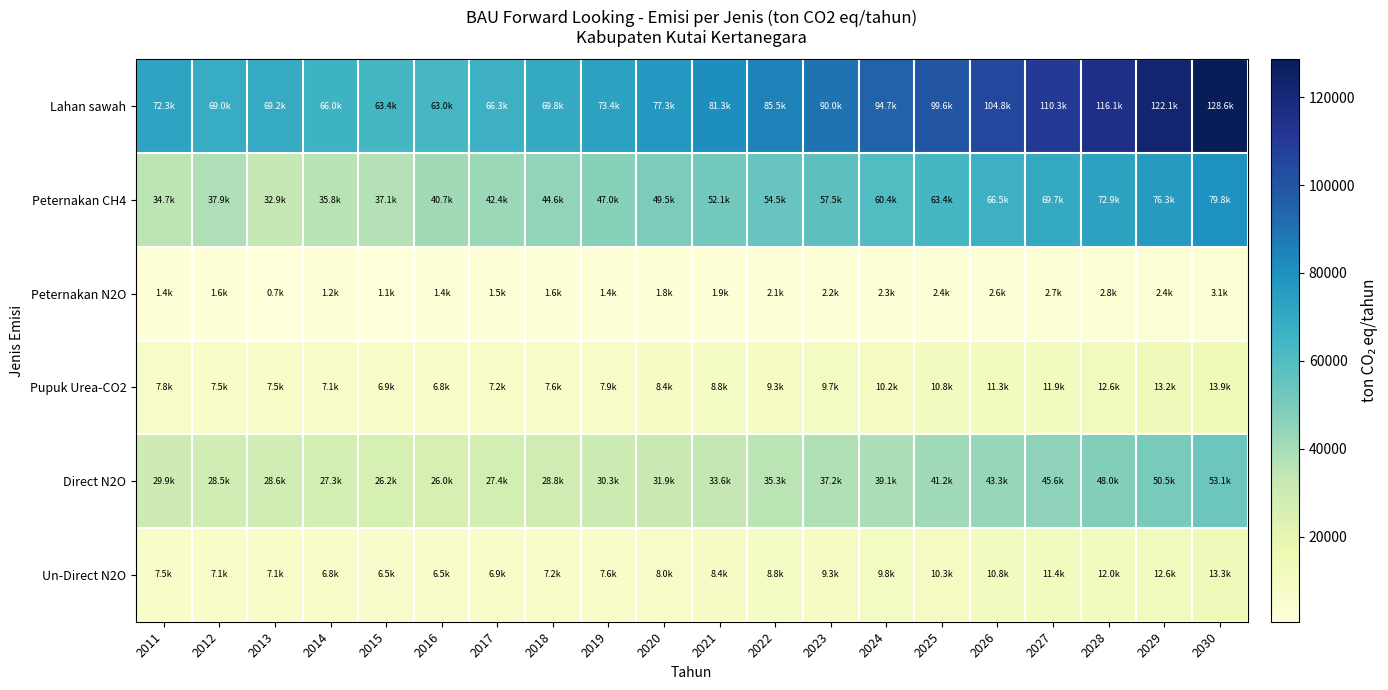

At how many categories does at least one series exceed 67878?

16